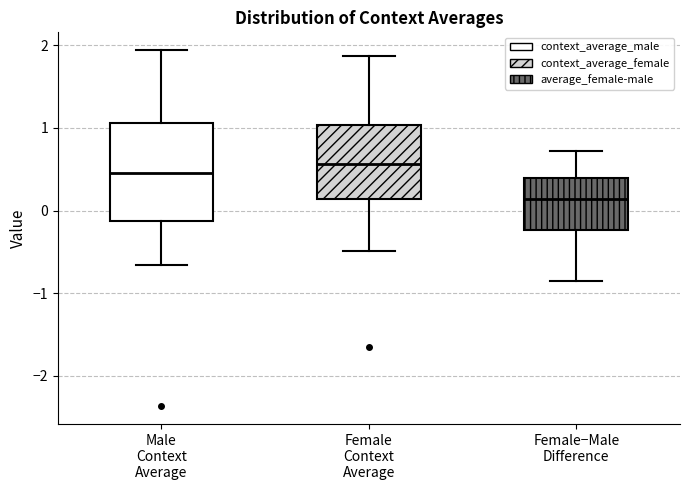

Reading left to right, read every box against the y-axis: the position of its median line, the range the box covers, and the ends of its whiskers. The values are not printed on the chart, so give them approximately, as read against the axis.

Male Context Average: median 0.5, box -0.1 to 1.1, whiskers -0.7 to 1.9
Female Context Average: median 0.6, box 0.1 to 1.0, whiskers -0.5 to 1.9
Female−Male Difference: median 0.1, box -0.2 to 0.4, whiskers -0.9 to 0.7